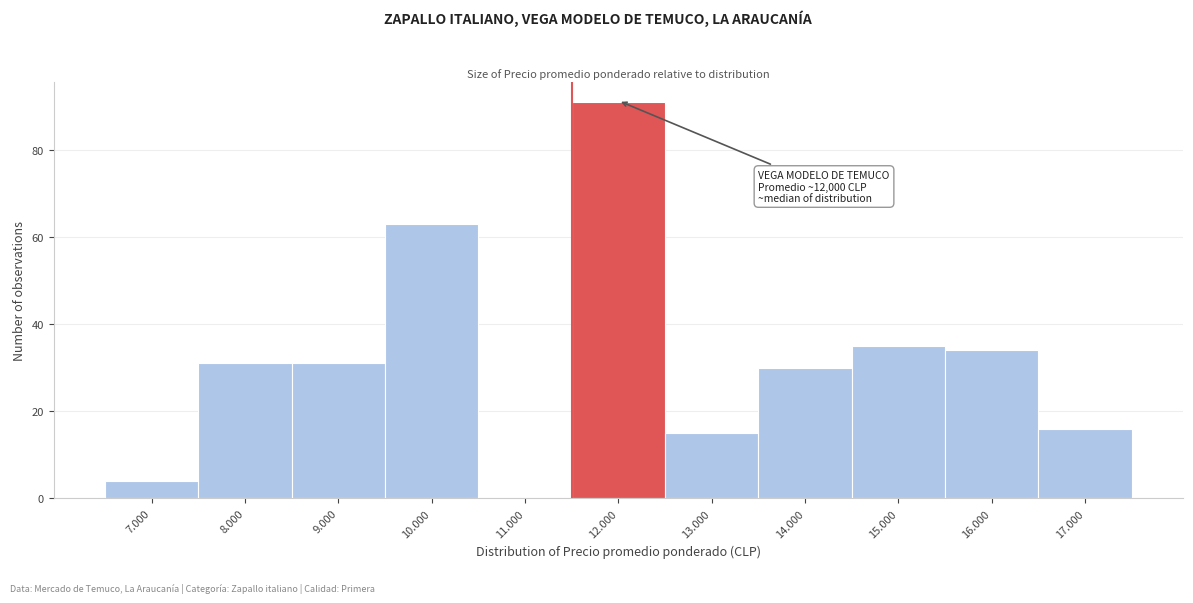

Reading left to right, list all the values displayed in this chart.

7.000=4	8.000=31	9.000=31	10.000=63	11.000=0	12.000=91	13.000=15	14.000=30	15.000=35	16.000=34	17.000=16